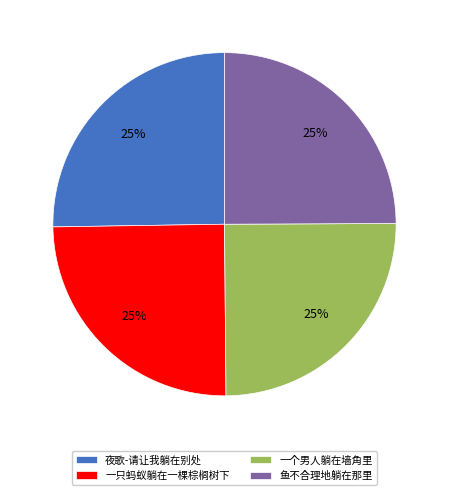

Count the number of slices in the pie.

4